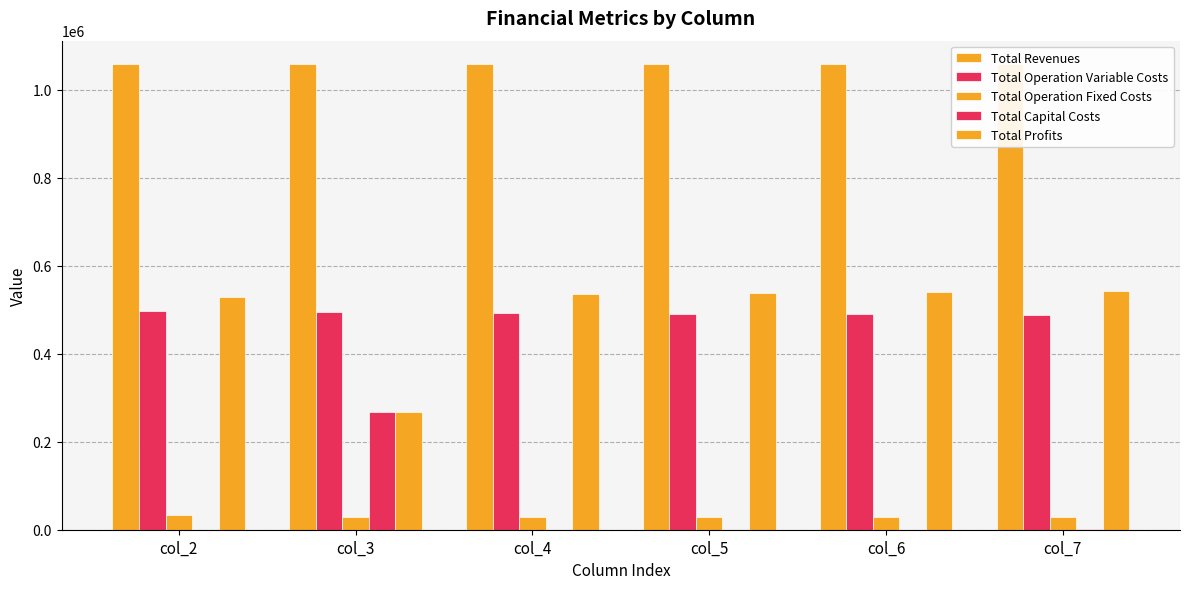

List the labels in order of Total Profits value, smallest first.

col_3, col_2, col_4, col_5, col_6, col_7